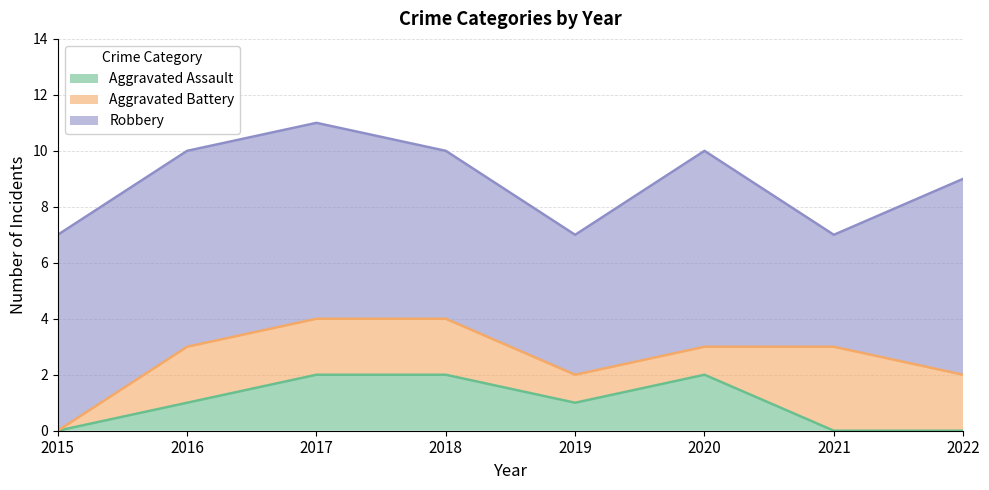

How many values in the Aggravated Assault series are below 1?

3